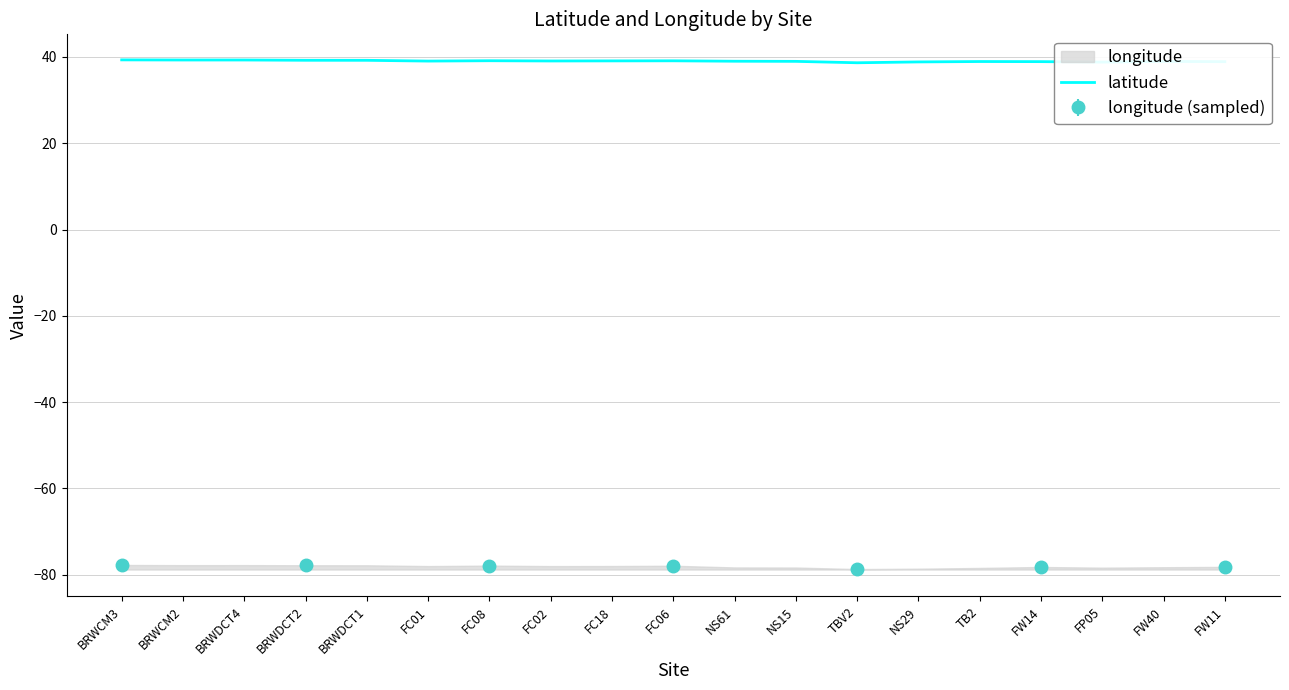

Is it true that the value at NS61 is 39.0?

True